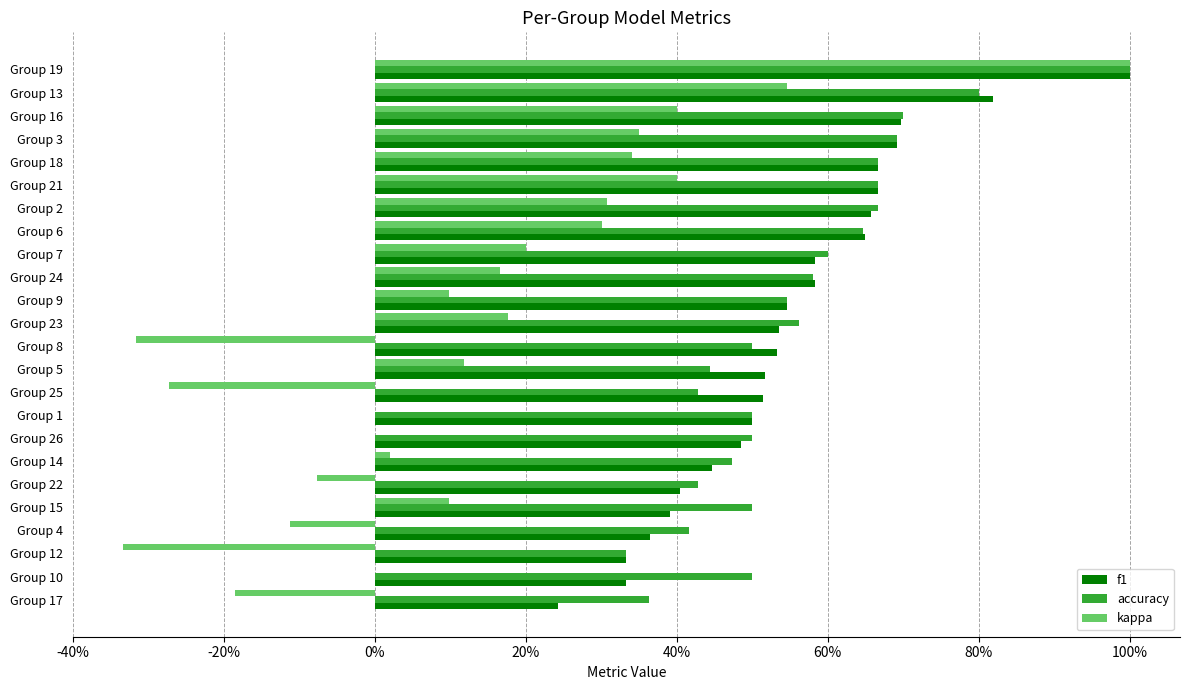

How many categories are shown in the chart?

24